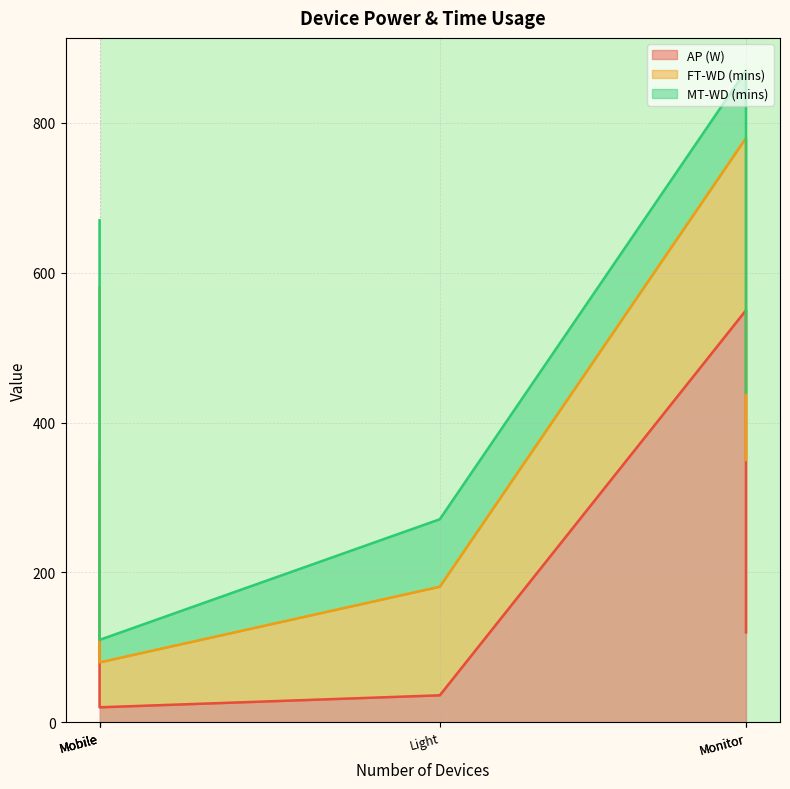

The AP (W) series shows 22 at Laptop. True or false?

False